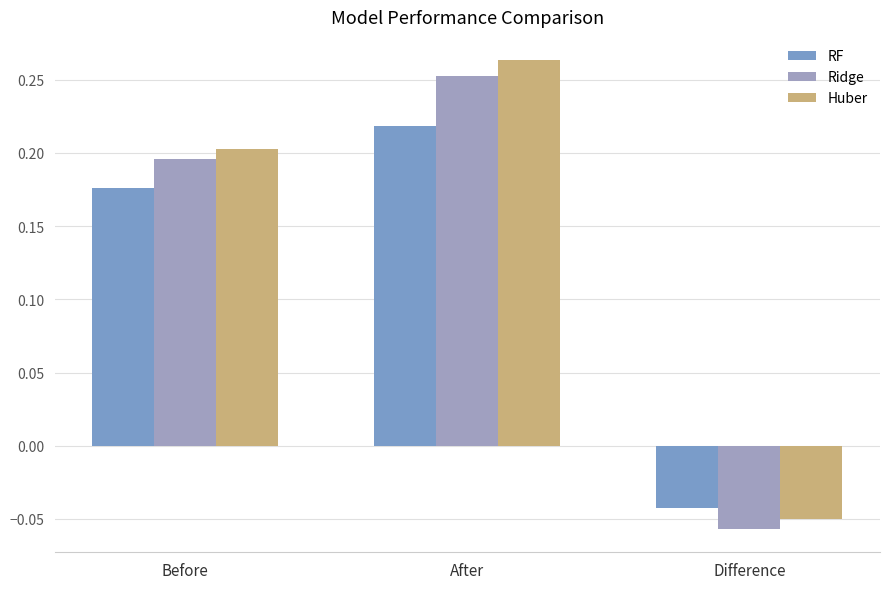

Where is Huber nearest to the value 0?

Difference